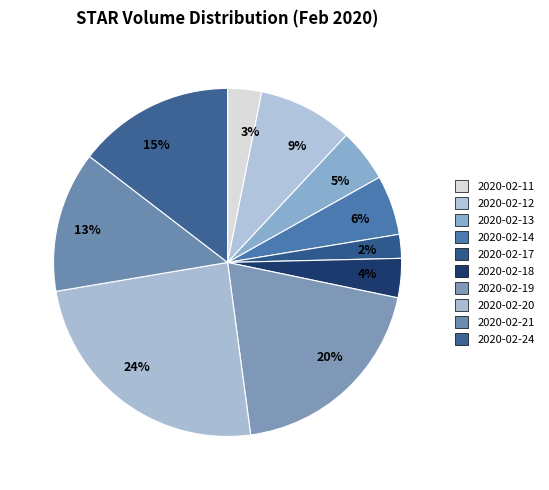

What percentage is the 9% slice, to the nearest percent?

9%